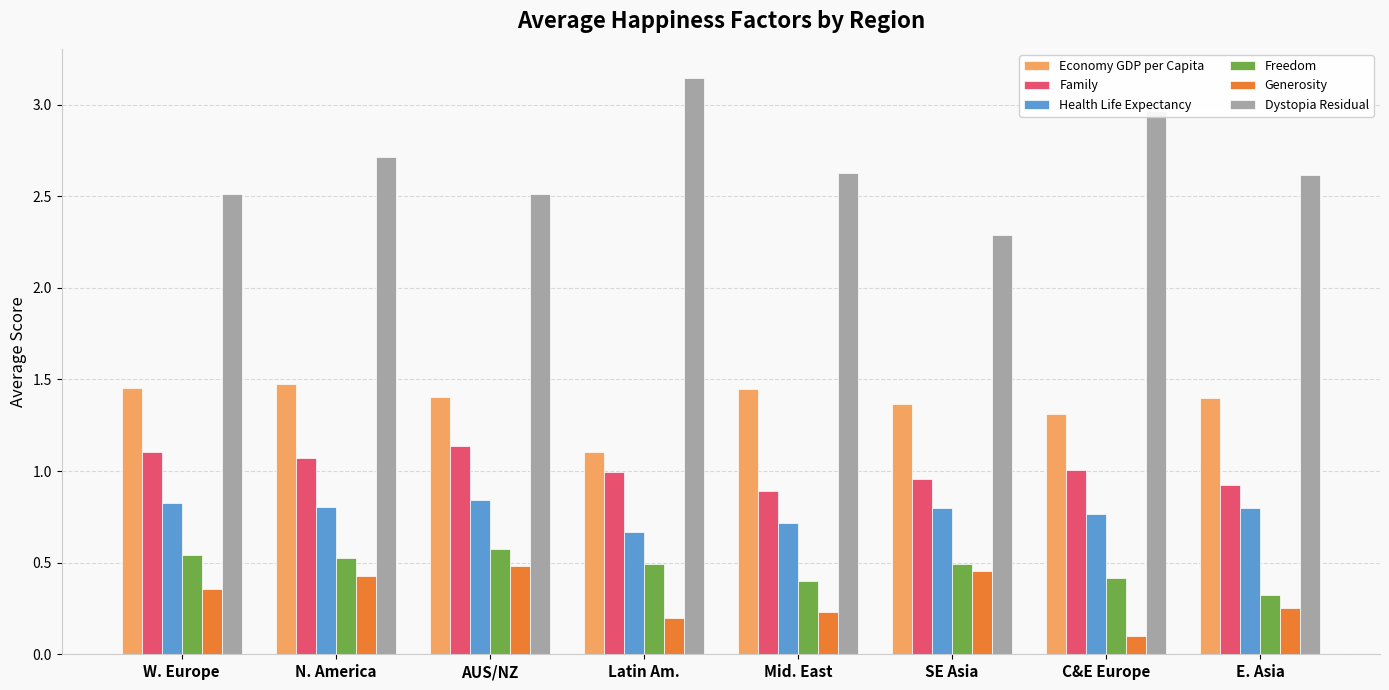

What is the label of the 8th bar from the left?

E. Asia